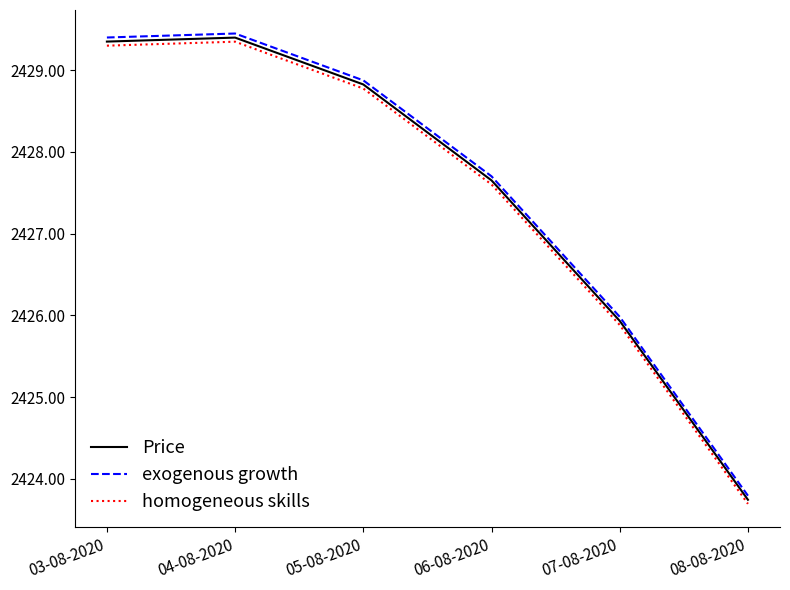

In exogenous growth, how many points are higher than both neighbors (excluding endpoints)?

1